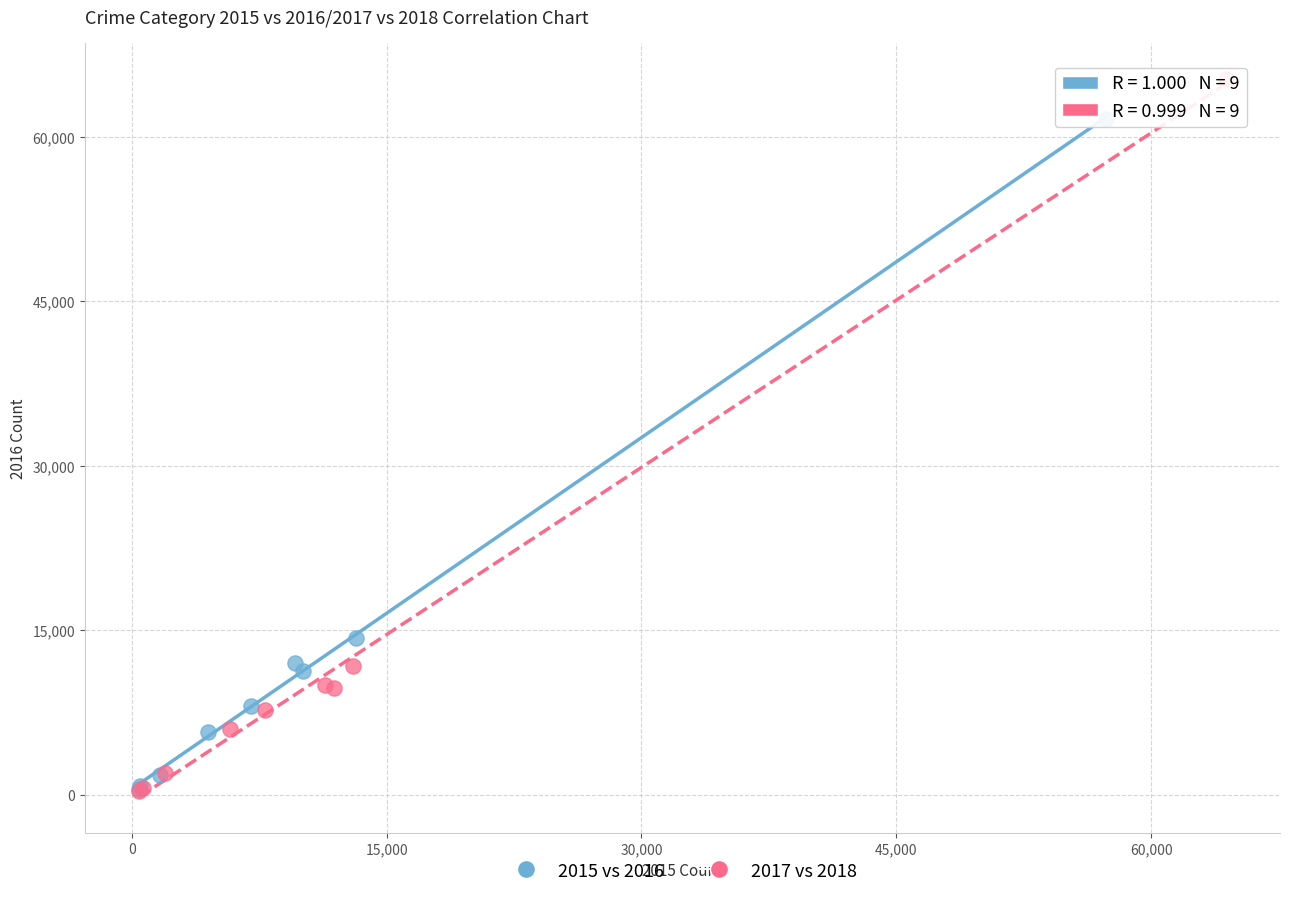

Which series contains the highest Y value?

2017 vs 2018